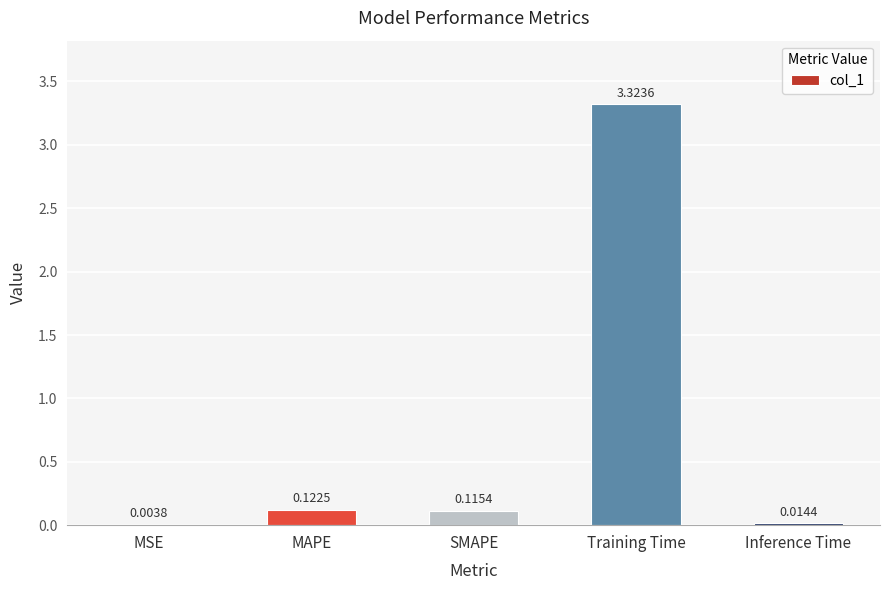

Which category has the highest value across all series?

Training Time